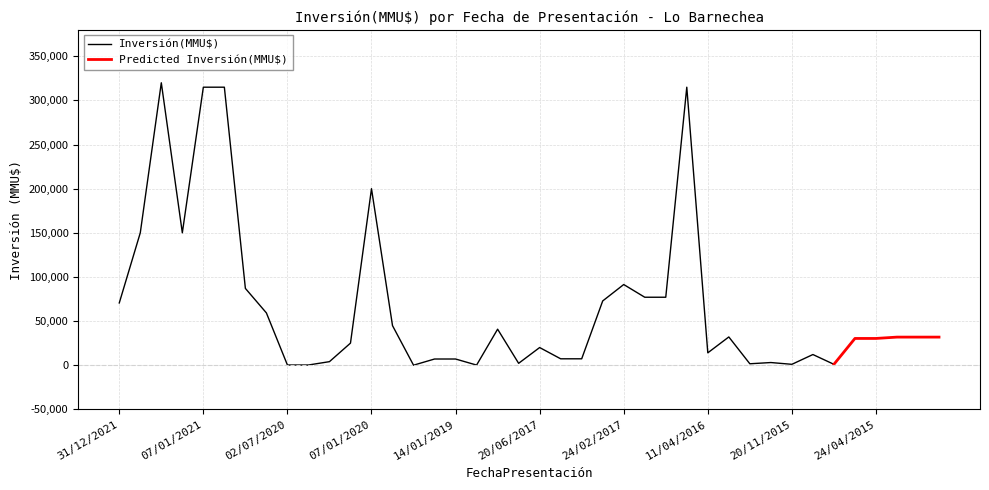

What is the maximum value shown in the chart?

320000